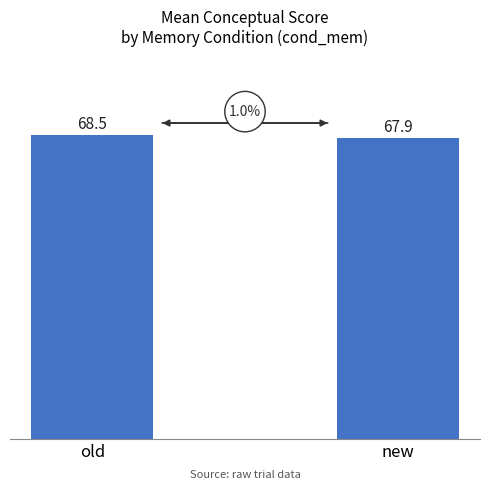

At which label is the value closest to 68?

new